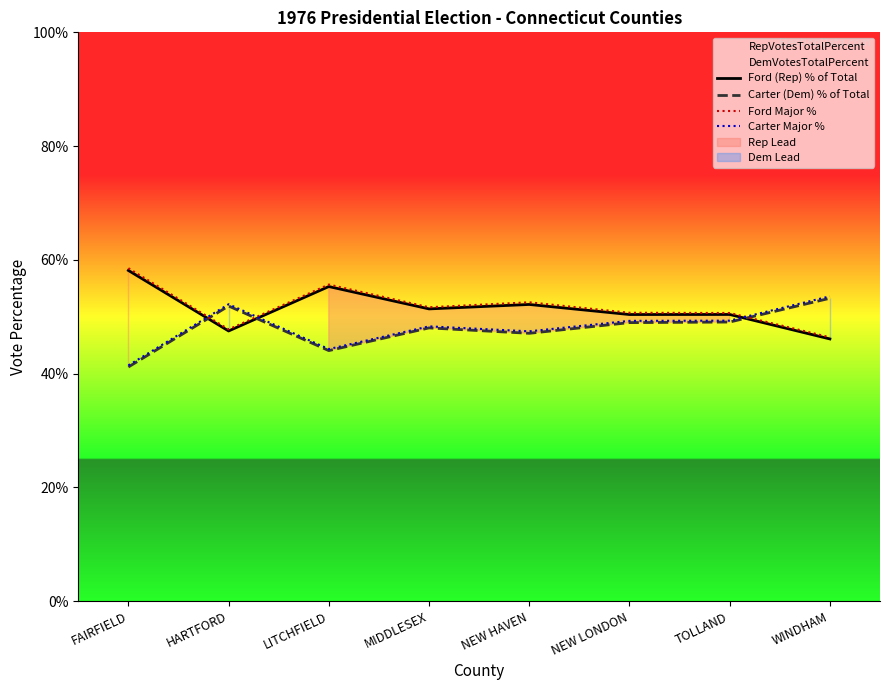

How many values in the Carter Major % series are below 49?

4